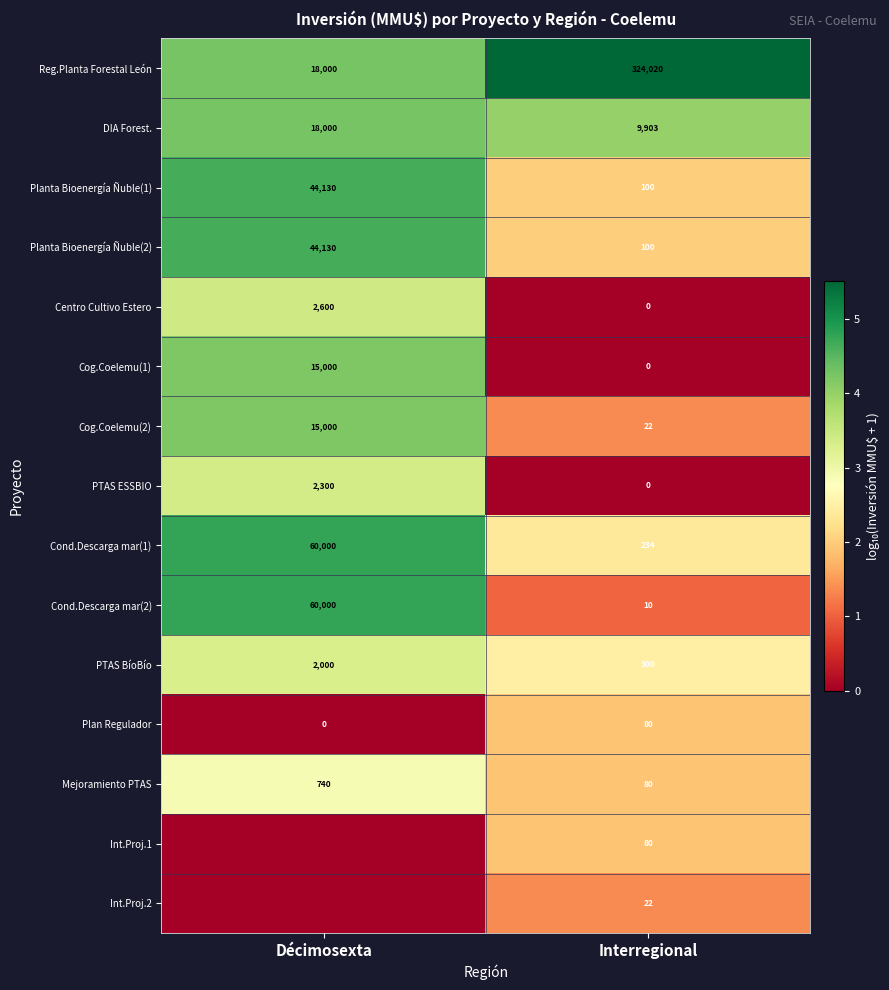

What is the difference between the highest and lowest values at Interregional?

324020